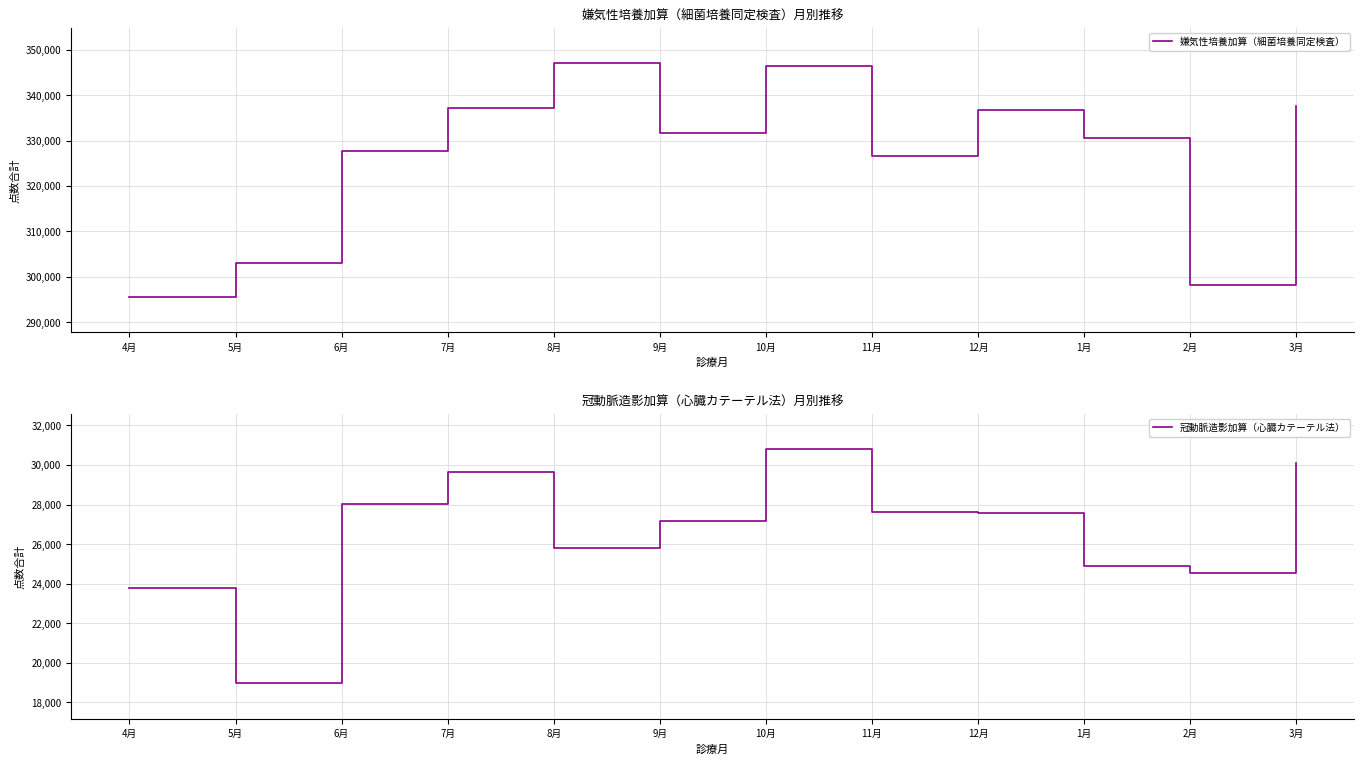

What is the total value across all series at 12月?

364309